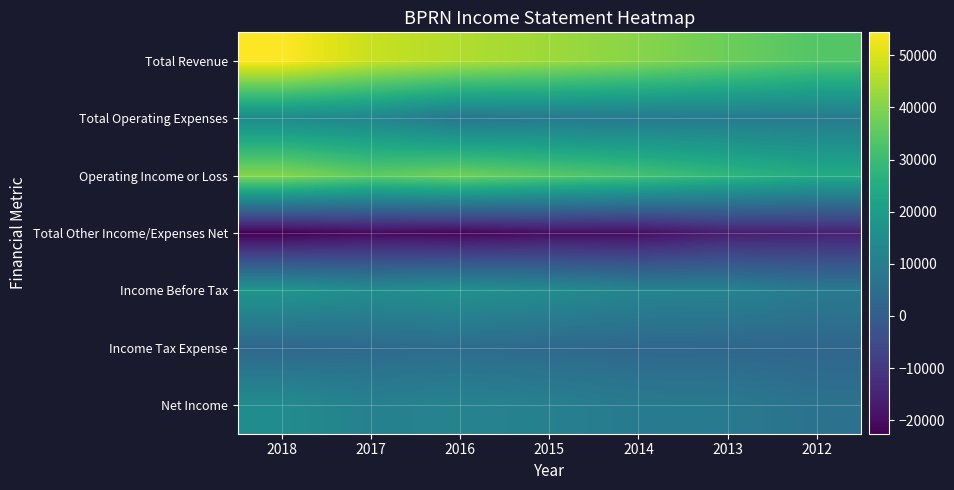

Reading left to right, transcribe all the data shown in this chart.

Total Revenue: 2018=54400	2017=48000	2016=45400	2015=43200	2014=40600	2013=37100	2012=33700
Total Operating Expenses: 2018=14000	2017=12600	2016=7700	2015=8700	2014=8700	2013=9100	2012=9200
Operating Income or Loss: 2018=40300	2017=35400	2016=37700	2015=34500	2014=31800	2013=28000	2012=24500
Total Other Income/Expenses Net: 2018=-22600	2017=-20500	2016=-21400	2015=-19800	2014=-19700	2013=-16200	2012=-15500
Income Before Tax: 2018=17700	2017=14900	2016=16300	2015=14700	2014=12200	2013=11800	2012=9000
Income Tax Expense: 2018=3000	2017=3900	2016=4500	2015=3700	2014=3200	2013=3000	2012=2700
Net Income: 2018=14700	2017=11000	2016=11800	2015=11000	2014=9000	2013=8800	2012=6300